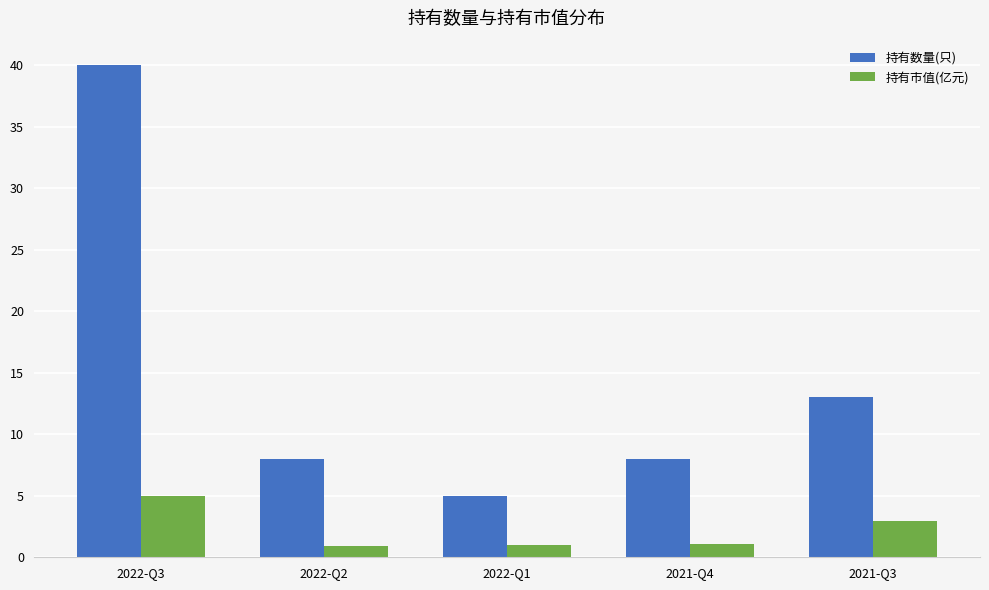

Is the value of 持有数量(只) at 2022-Q1 greater than the value of 持有市值(亿元) at 2021-Q3?

Yes